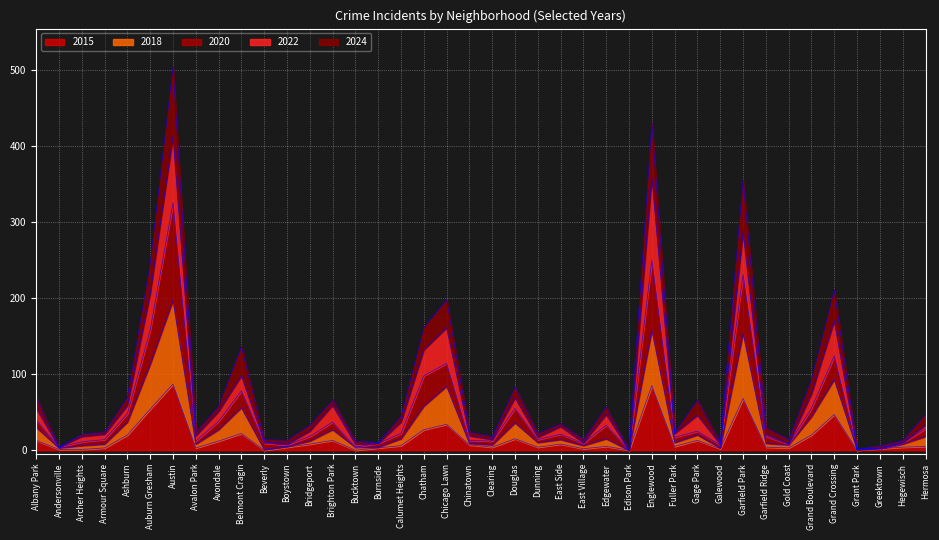

What is the label of the 18th point from the left?

Chatham